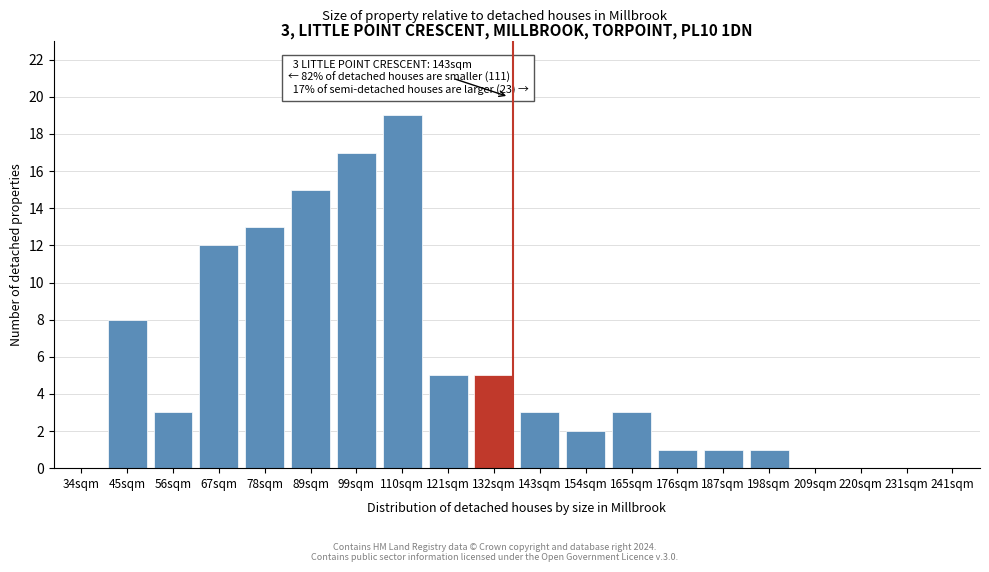

Reading left to right, list all the values displayed in this chart.

34sqm=0	45sqm=8	56sqm=3	67sqm=12	78sqm=13	89sqm=15	99sqm=17	110sqm=19	121sqm=5	132sqm=5	143sqm=3	154sqm=2	165sqm=3	176sqm=1	187sqm=1	198sqm=1	209sqm=0	220sqm=0	231sqm=0	241sqm=0